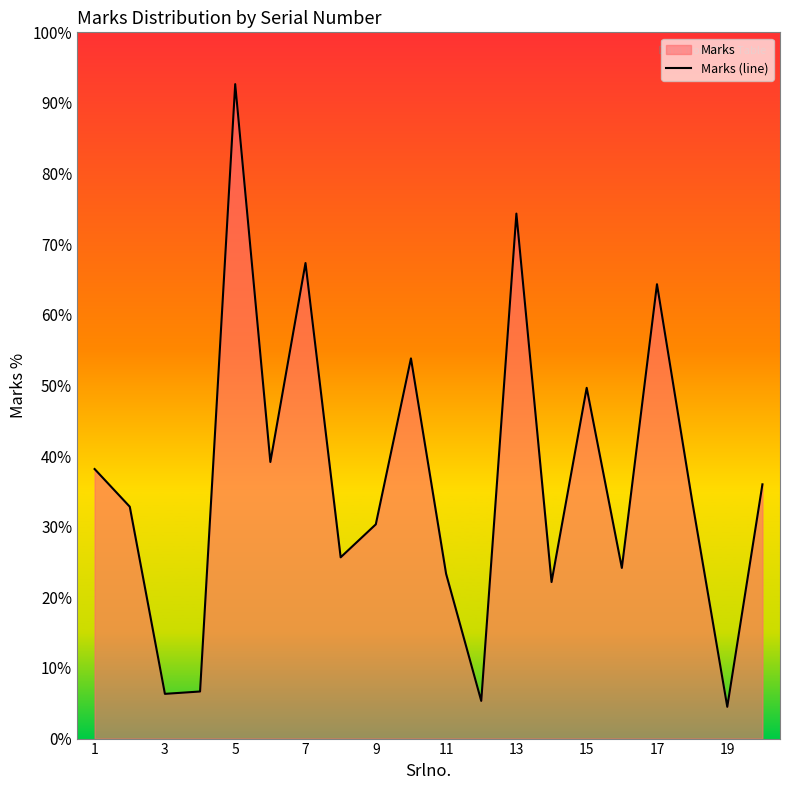

The chart shows a value of 10.0 at 3. True or false?

False